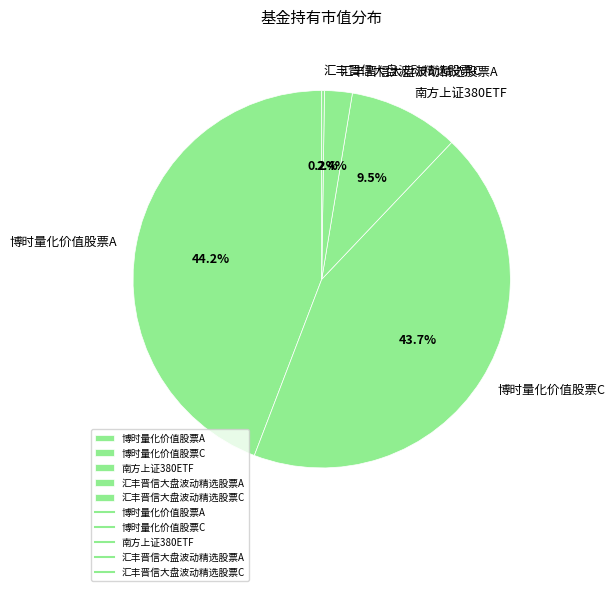

Is there a majority slice in this chart?

No